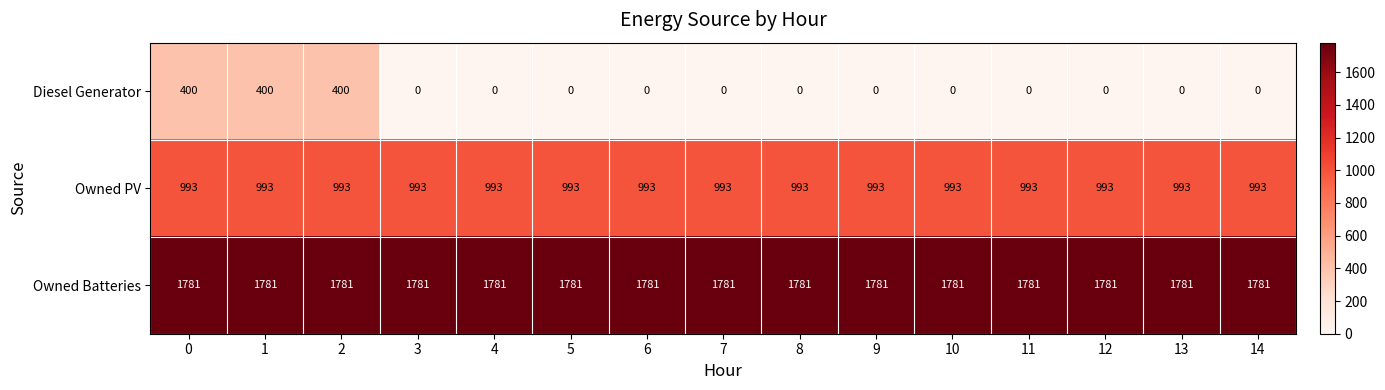

What is the difference between the highest and lowest values at 1?

1381